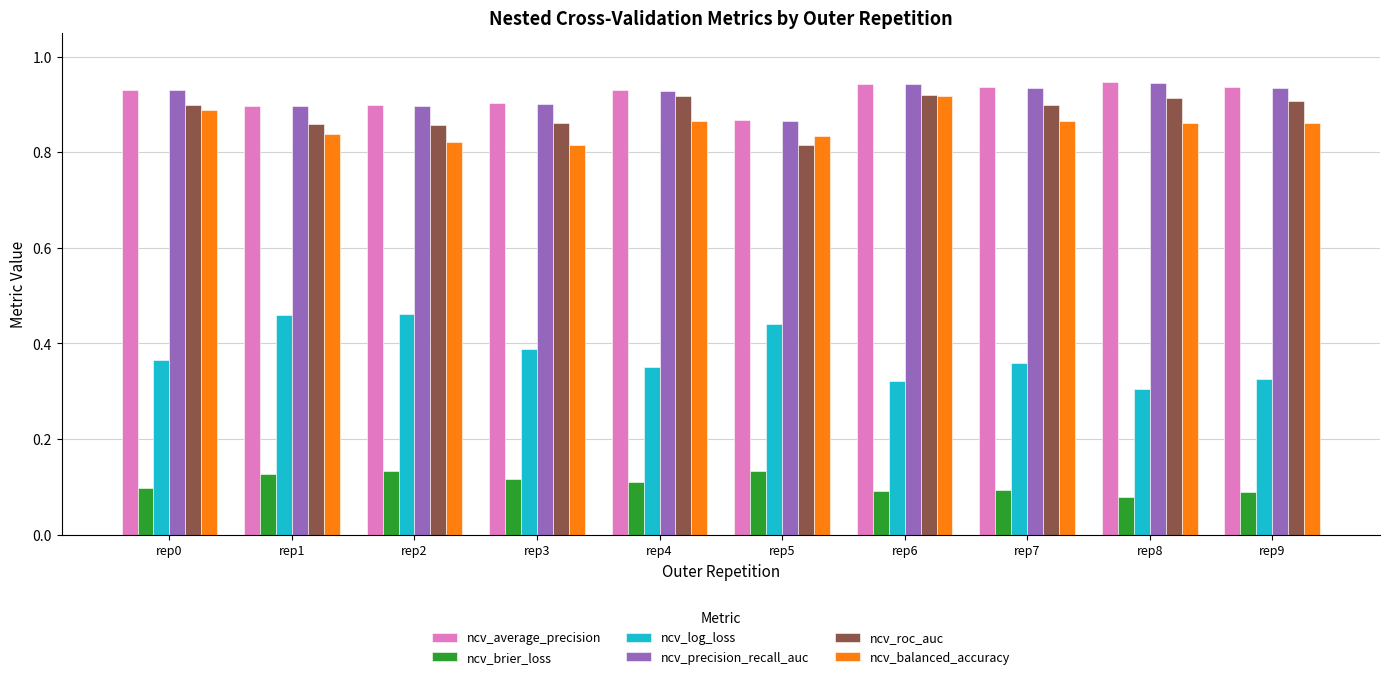

How many ncv_log_loss values are between 0 and 1?

10